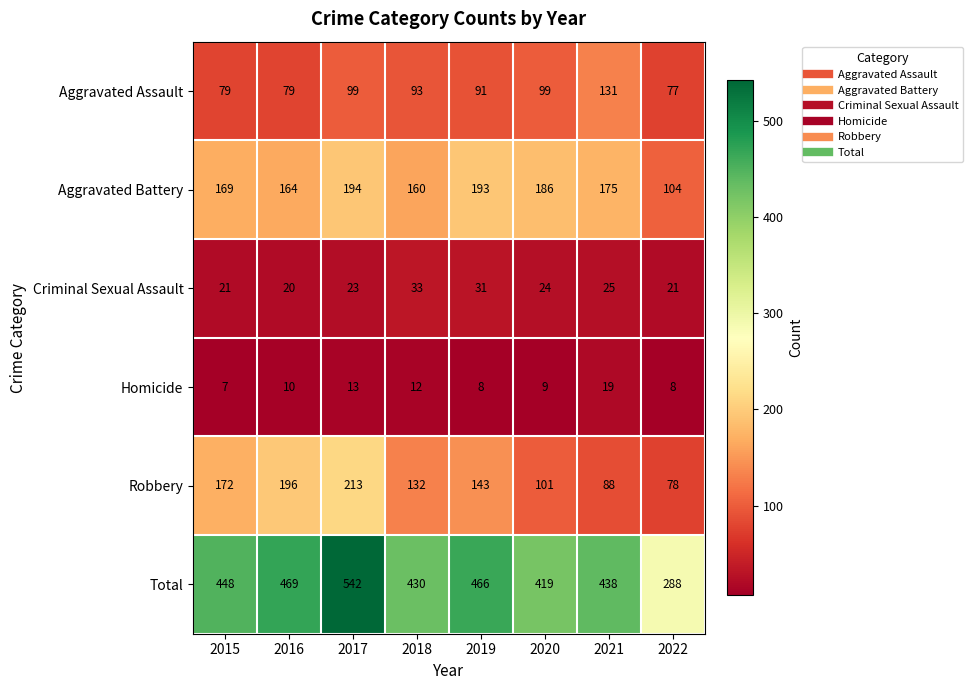

Is it true that Criminal Sexual Assault equals 13 at 2016?

False